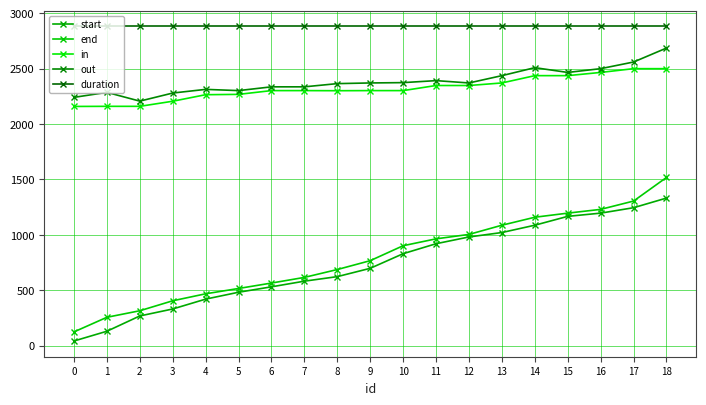

True or false: in and end cross at least once.

False